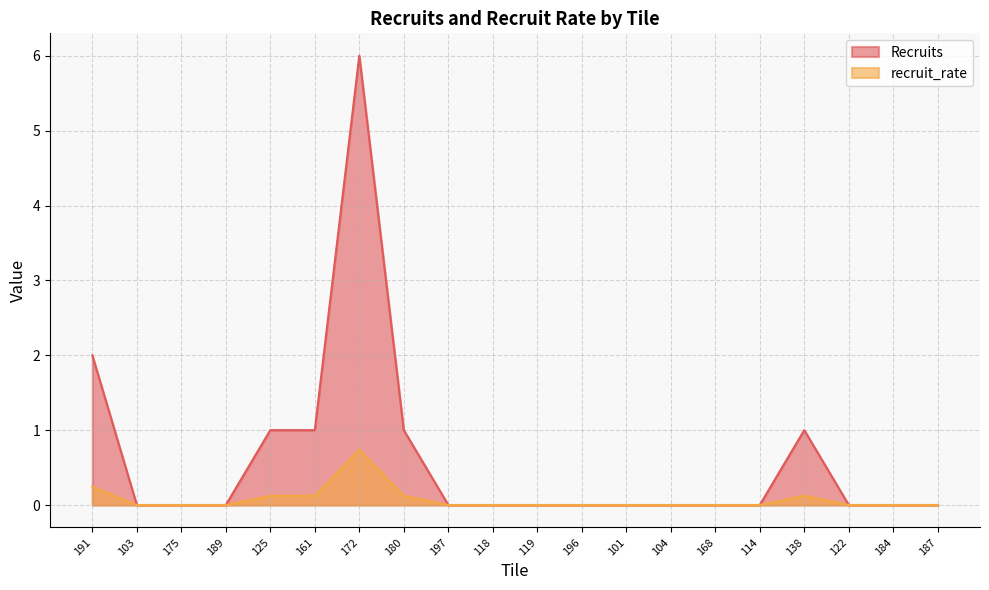

Count the number of data series in this chart.

2